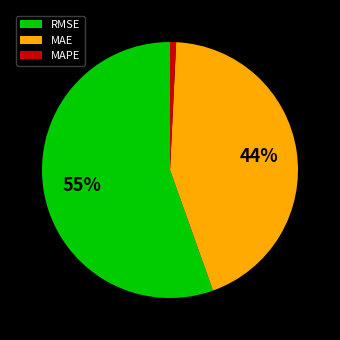

To the nearest percent, what is the average slice percentage?

33%